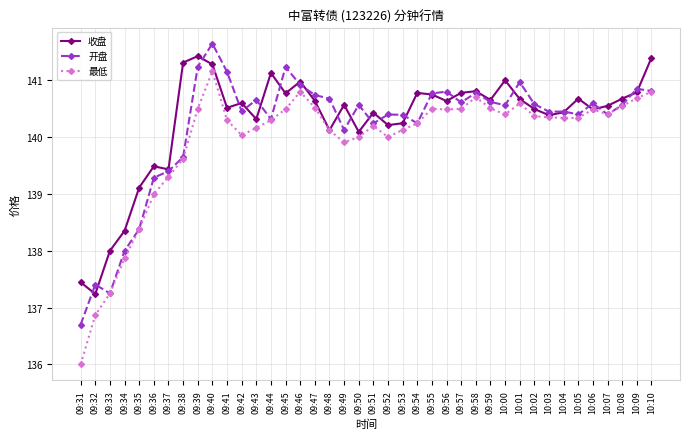

What is the value of the 最低 point at the 37th from the left?

140.4